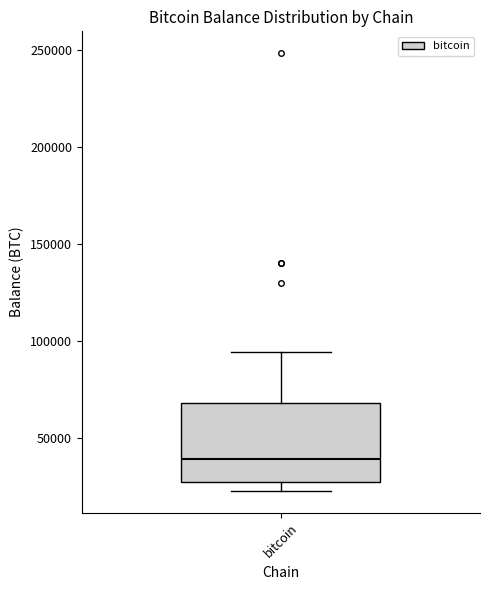

Transcribe this box plot: give where the median line is, the range the box spans, and where the two whiskers end, as read against the y-axis. The values are not printed on the chart, so give them approximately, as read against the axis.

median 40000, box 30000 to 70000, whiskers 25000 to 95000